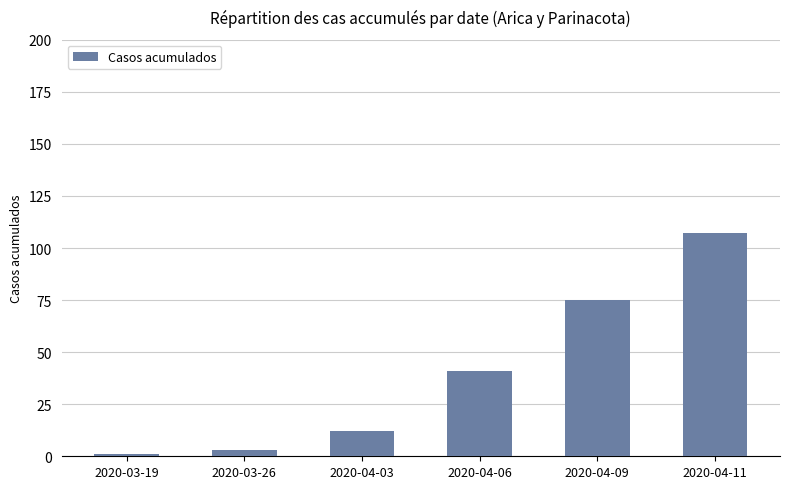

What is the greatest value displayed?

107